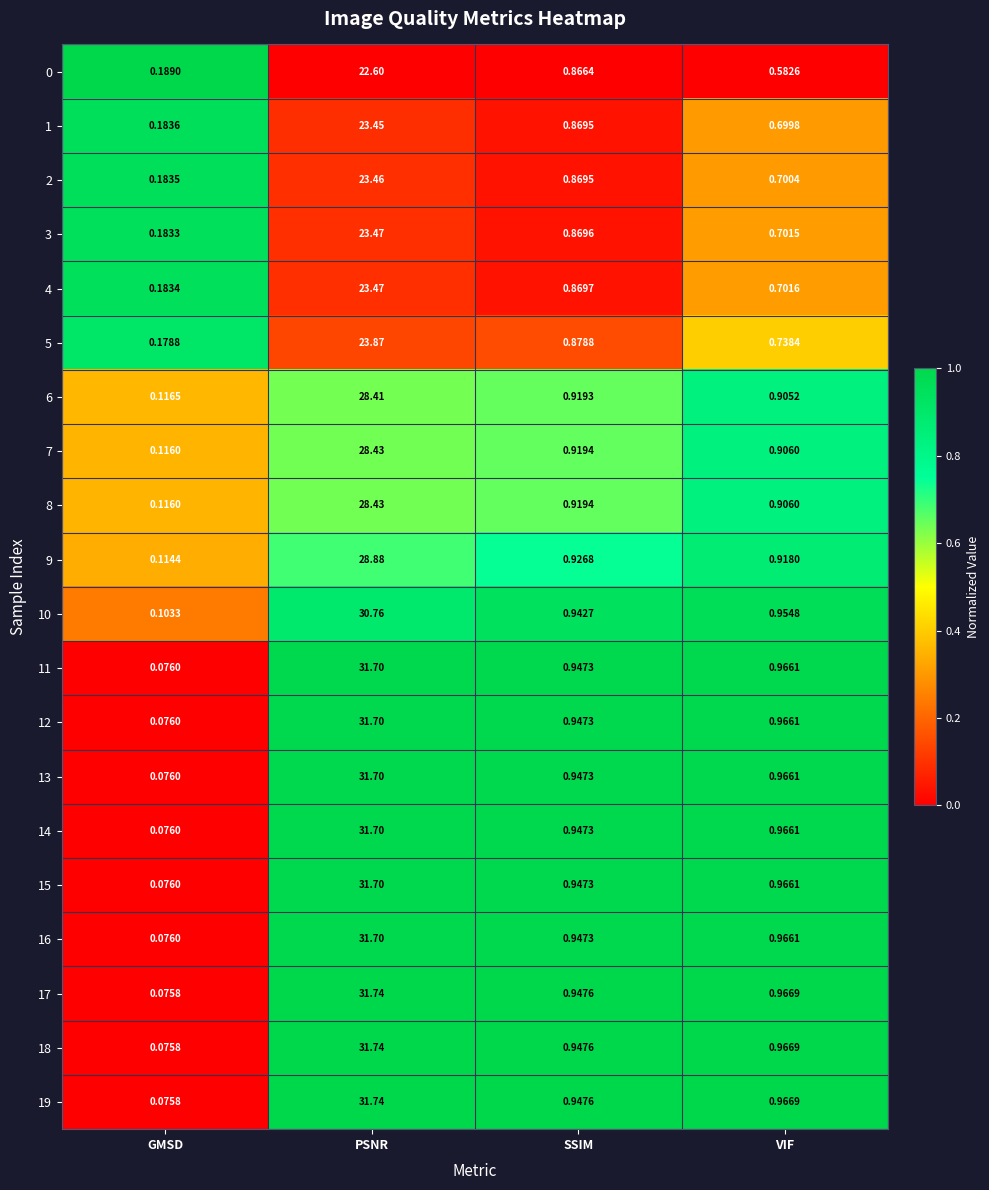

Which category has the lowest value across all series?

GMSD